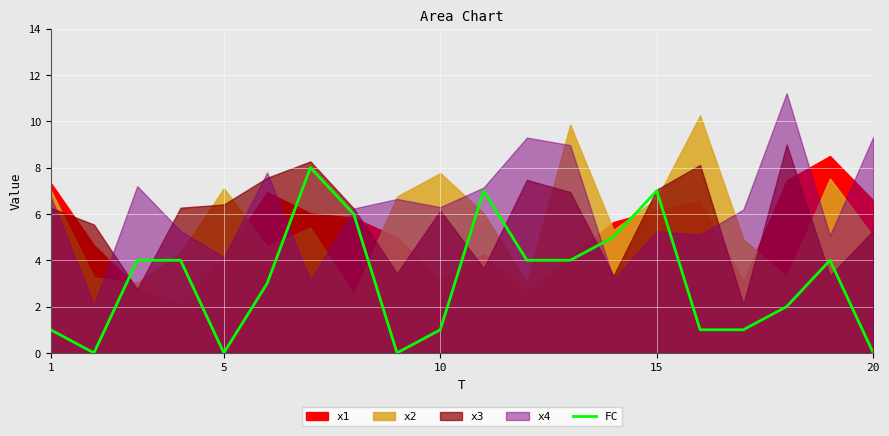

What value does the data have at 5?

3